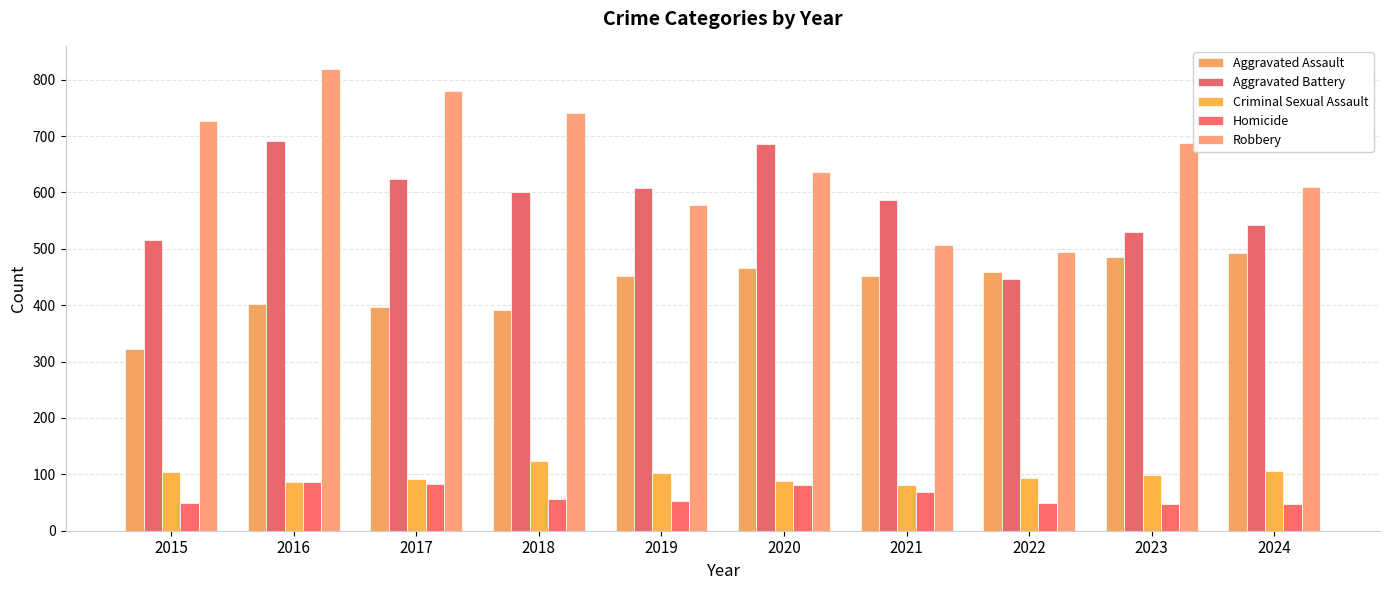

How many data points does each series have?

10